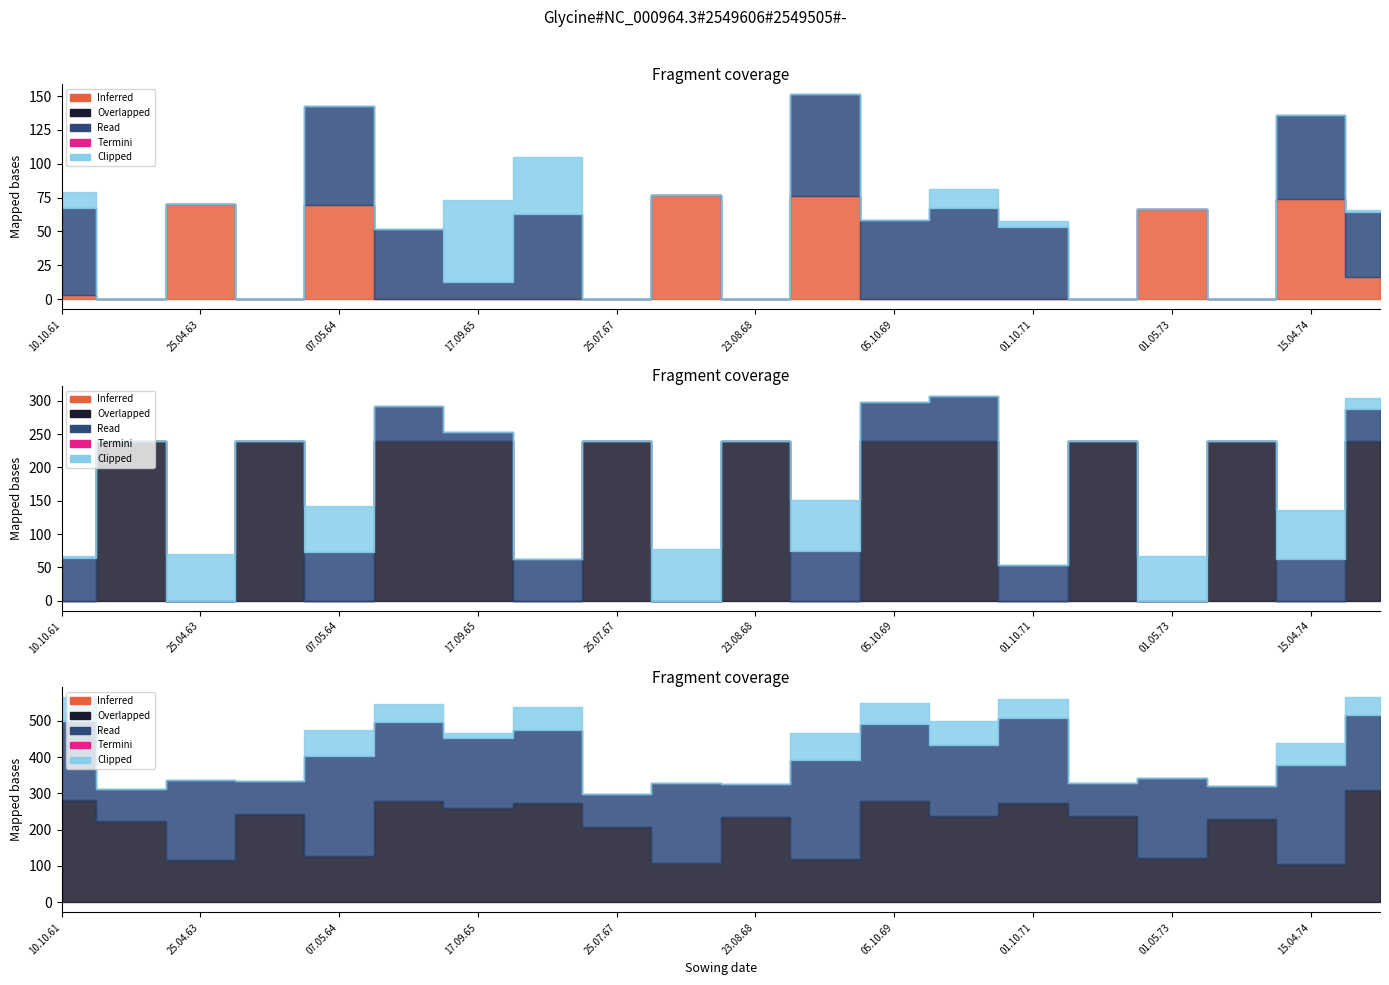

Reading left to right, list all the values displayed in this chart.

N1: 3.3	0.0	70.4	0.0	69.9	0.0	0.0	0.0	0.0	76.9	0.0	76.5	0.0	0.0	0.0	0.0	66.6	0.0	73.7	16.5
N2: 63.8	0.0	0.0	0.0	72.8	51.5	12.4	62.6	0.0	0.0	0.0	74.7	58.5	67.2	53.3	0.0	0.0	0.0	62.0	47.8
N3: 12.3	0.0	0.0	0.0	0.0	0.0	60.7	42.4	0.0	0.0	0.0	0.0	0.0	13.9	4.5	0.0	0.0	0.0	0.0	1.5
OrgN: 0.0	240.0	0.0	240.0	0.0	240.0	240.0	0.0	240.0	0.0	240.0	0.0	240.0	240.0	0.0	240.0	0.0	240.0	0.0	240.0
sowD: 283.0	223.0	115.0	244.0	128.0	279.0	260.0	274.0	206.0	107.0	236.0	119.0	278.0	238.0	274.0	238.0	121.0	230.0	105.0	310.0
harvD: 218.0	90.0	222.0	91.0	274.0	217.0	194.0	201.0	91.0	223.0	90.0	273.0	212.0	195.0	233.0	90.0	221.0	90.0	273.0	207.0